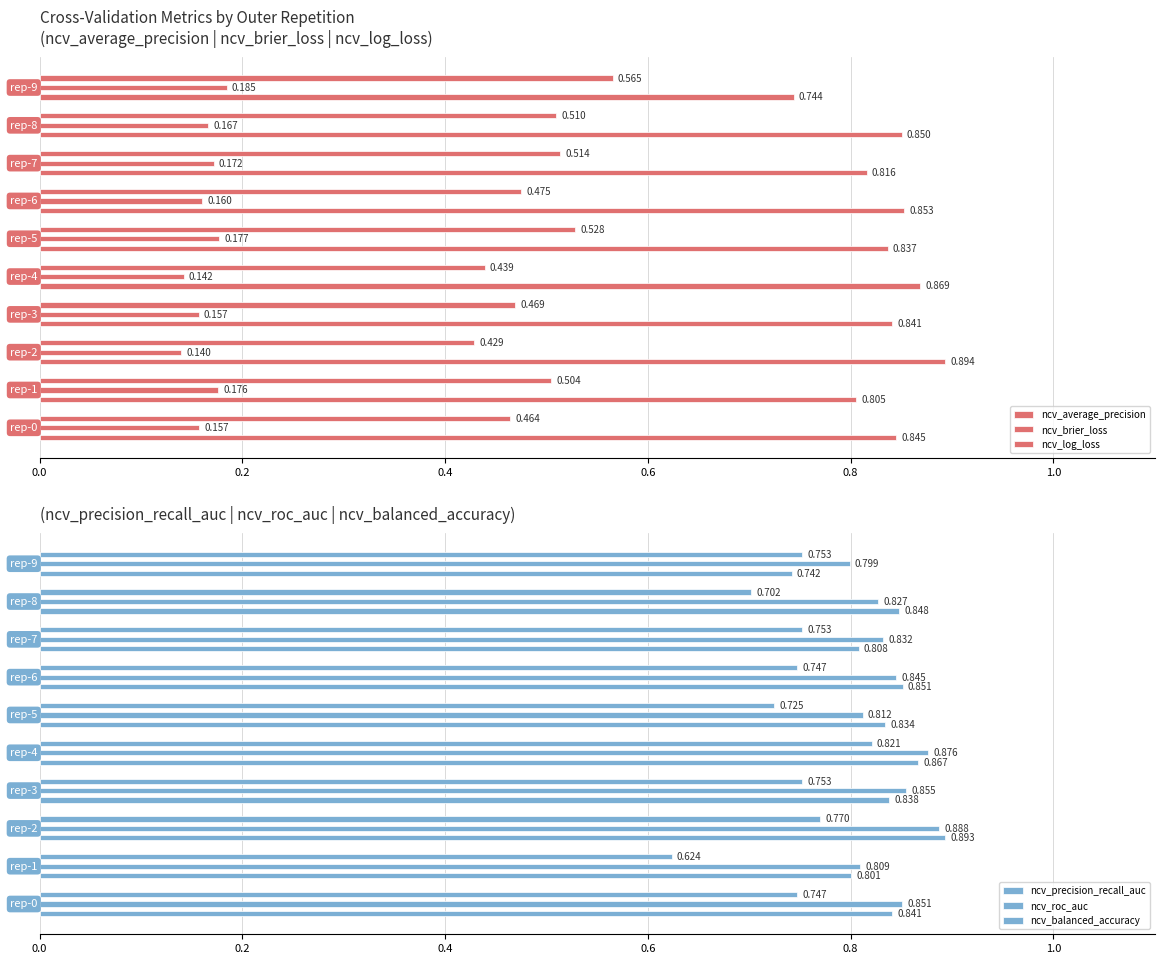

Reading left to right, transcribe all the data shown in this chart.

ncv_average_precision: 0.8	0.8	0.9	0.8	0.9	0.8	0.9	0.8	0.9	0.7
ncv_brier_loss: 0.2	0.2	0.1	0.2	0.1	0.2	0.2	0.2	0.2	0.2
ncv_log_loss: 0.5	0.5	0.4	0.5	0.4	0.5	0.5	0.5	0.5	0.6
ncv_precision_recall_auc: 0.8	0.8	0.9	0.8	0.9	0.8	0.9	0.8	0.8	0.7
ncv_roc_auc: 0.9	0.8	0.9	0.9	0.9	0.8	0.8	0.8	0.8	0.8
ncv_balanced_accuracy: 0.7	0.6	0.8	0.8	0.8	0.7	0.7	0.8	0.7	0.8